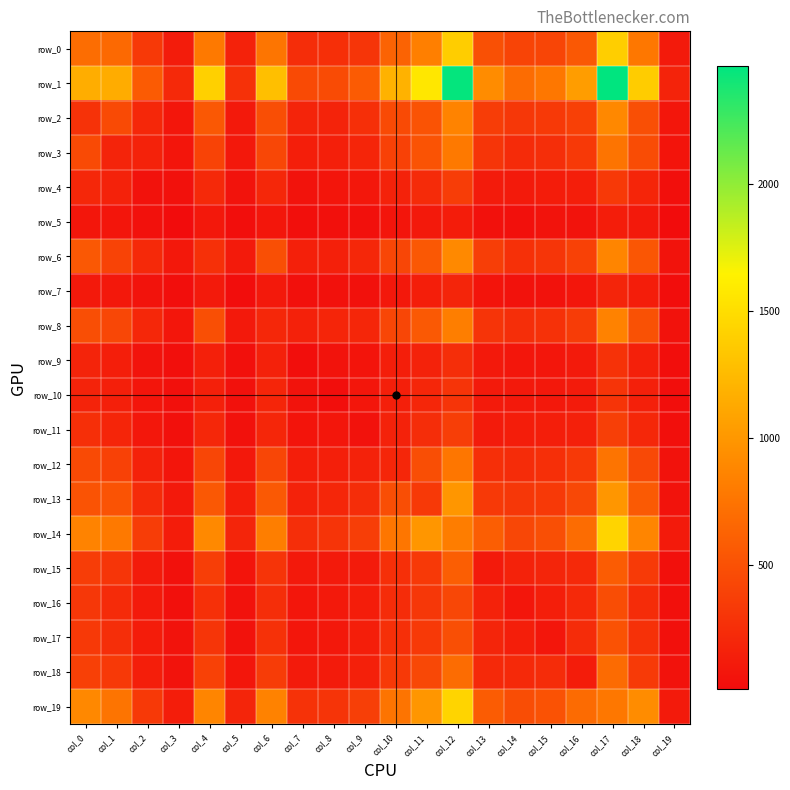

What is the difference between the maximum and minimum values in the row_11 series?

342